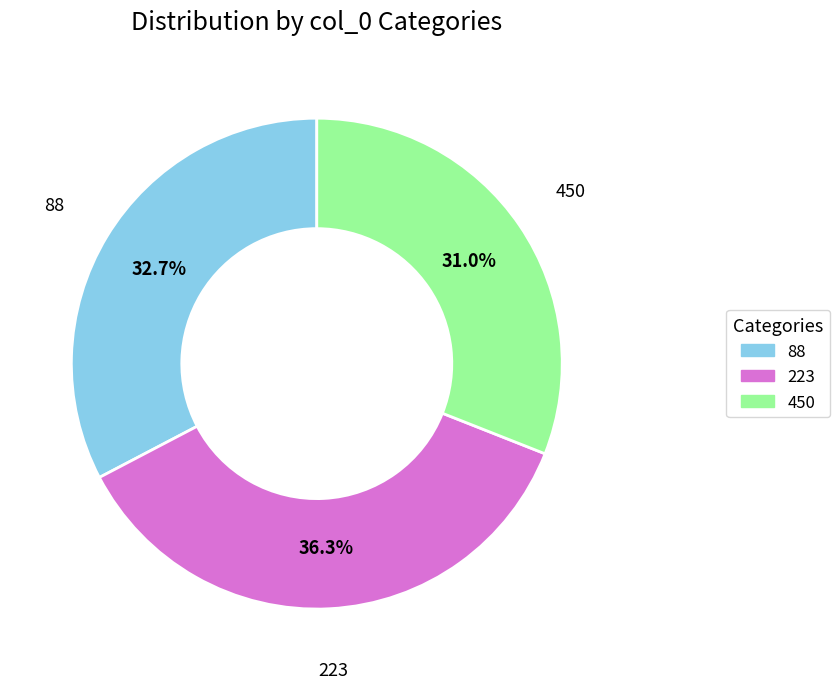

Rank the categories by value from lowest to highest.

450, 88, 223